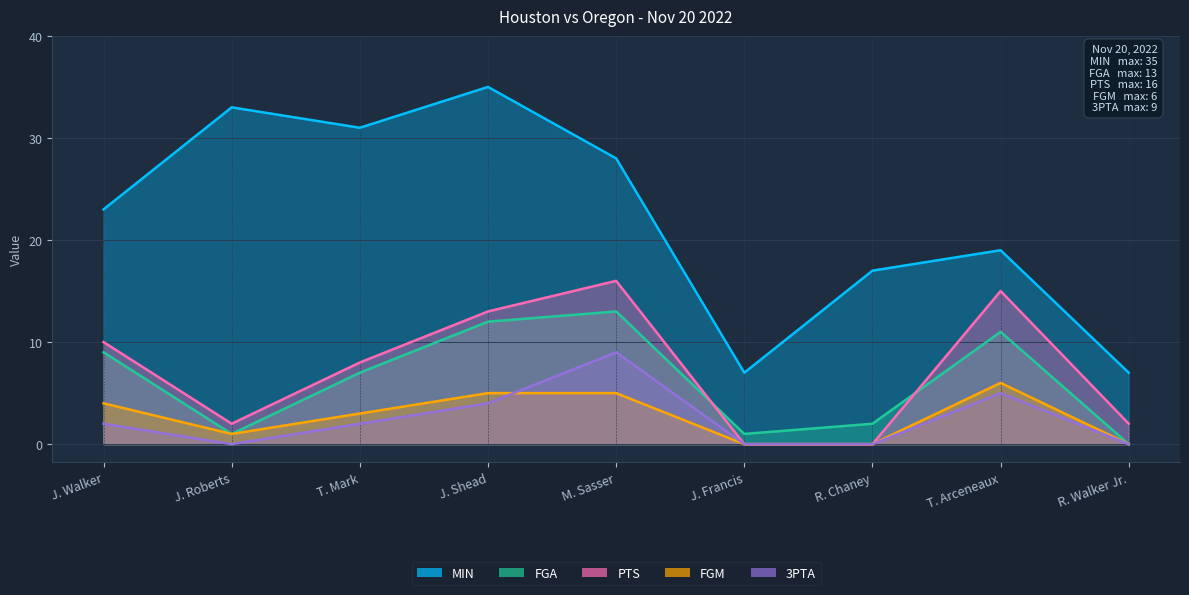

Is the value of MIN at J. Roberts greater than the value of FGM at J. Roberts?

Yes